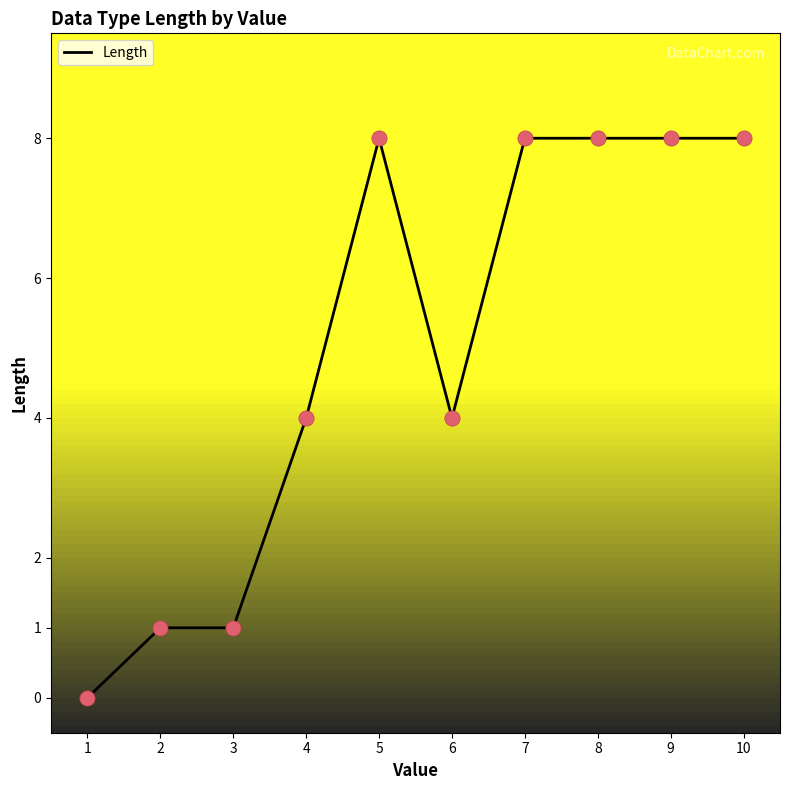

Between 8 and 1, which is larger?

8